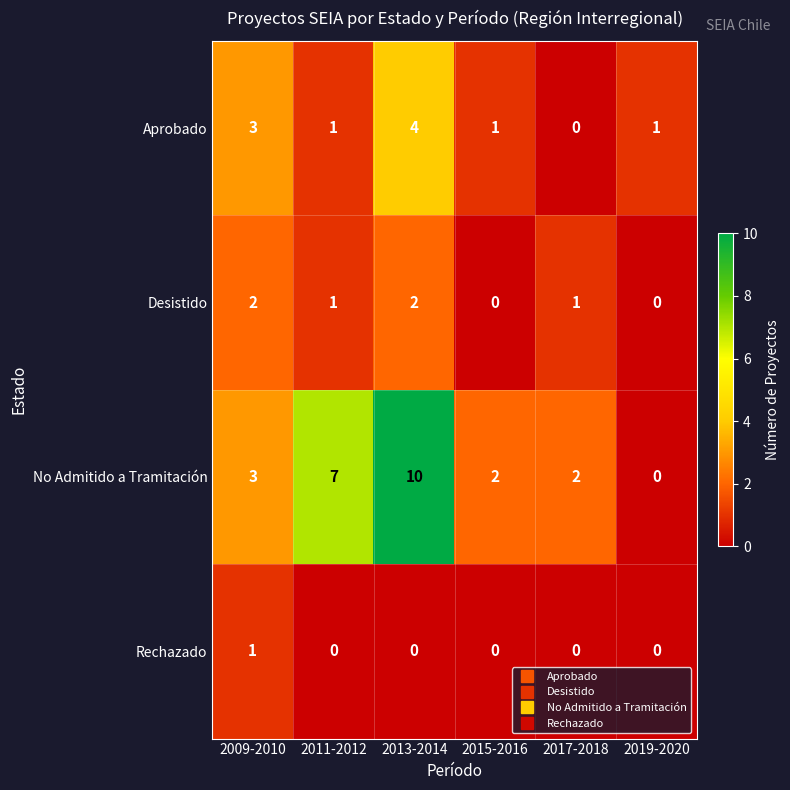

How many data points in No Admitido a Tramitación are less than 3?

3